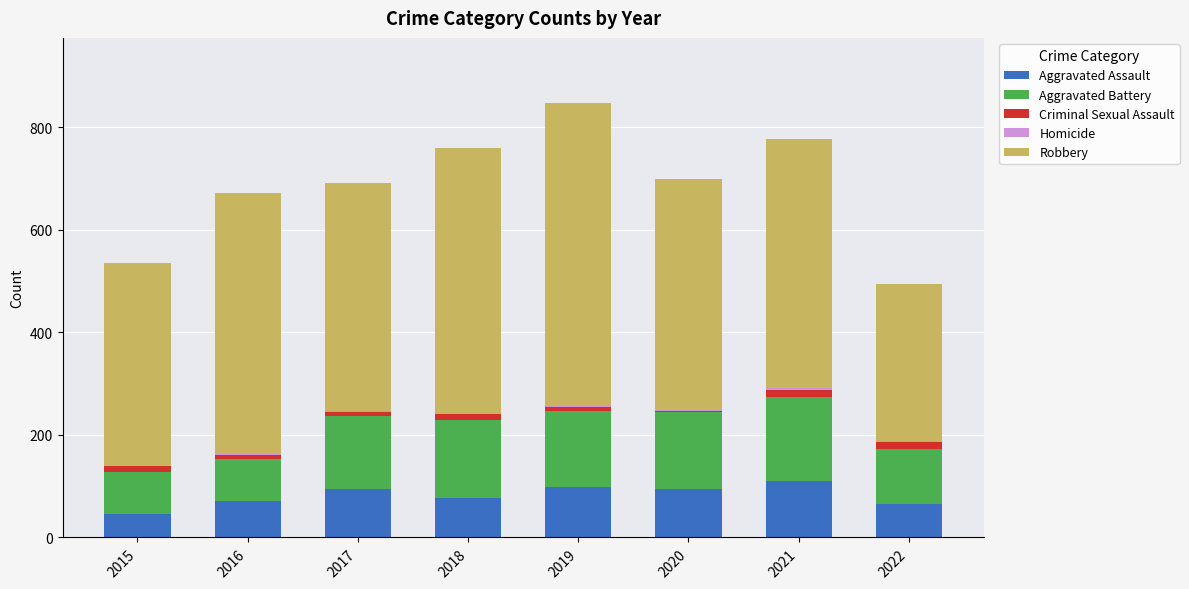

What is the highest value of the Aggravated Assault series?

110